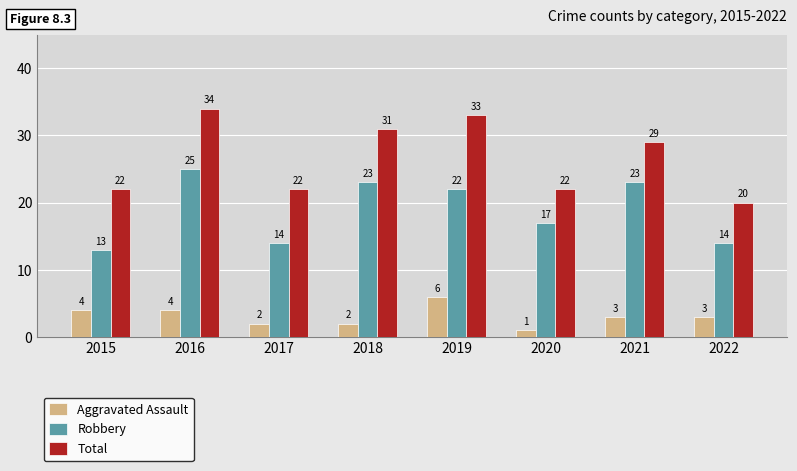

What is the minimum value for Aggravated Assault?

1